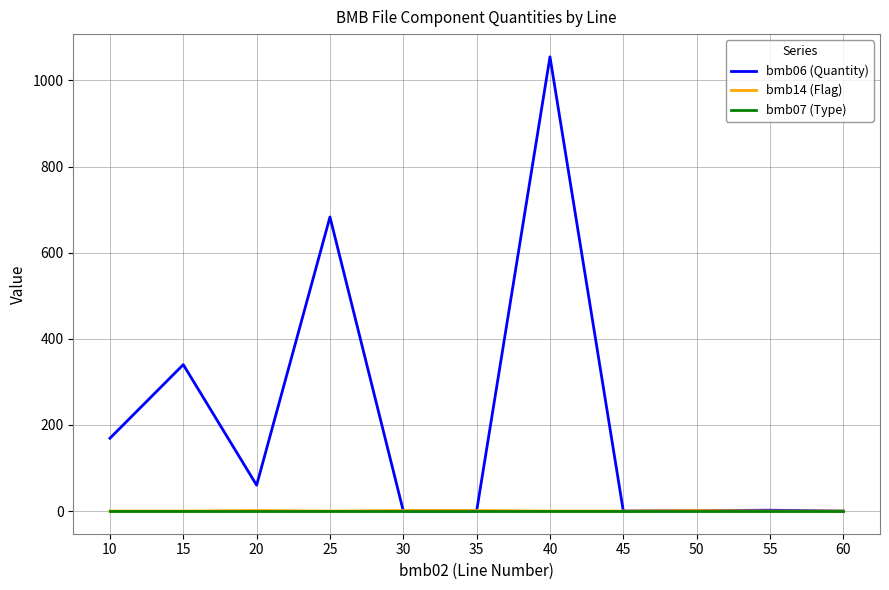

Between which two adjacent categories do bmb07 (Type) and bmb06 (Quantity) first intersect?

25 and 30